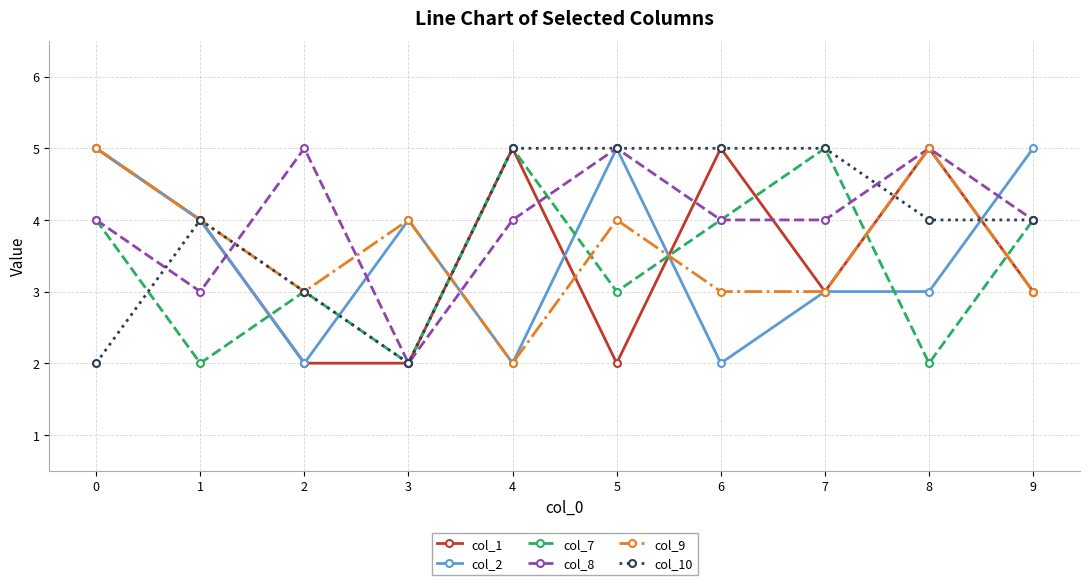

After their last crossing, which series has the higher values: col_9 or col_10?

col_10